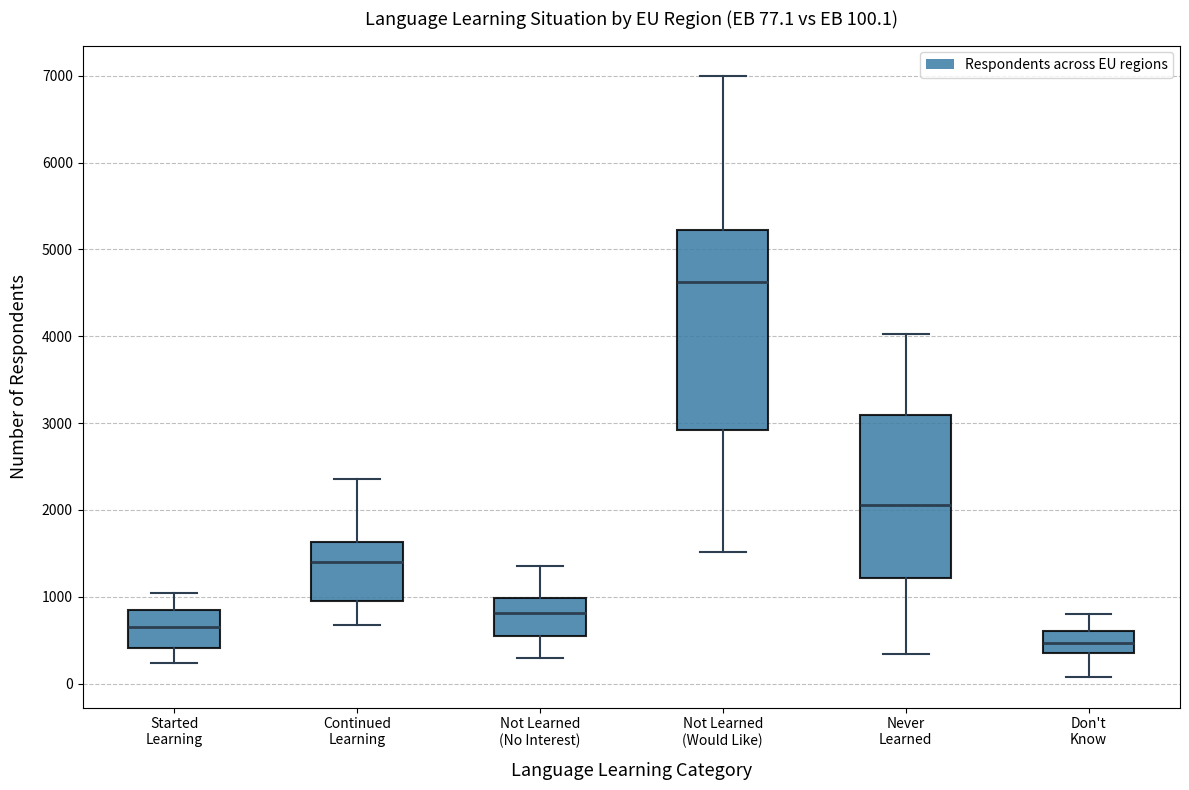

Which box's median line is the lowest?

Don't Know